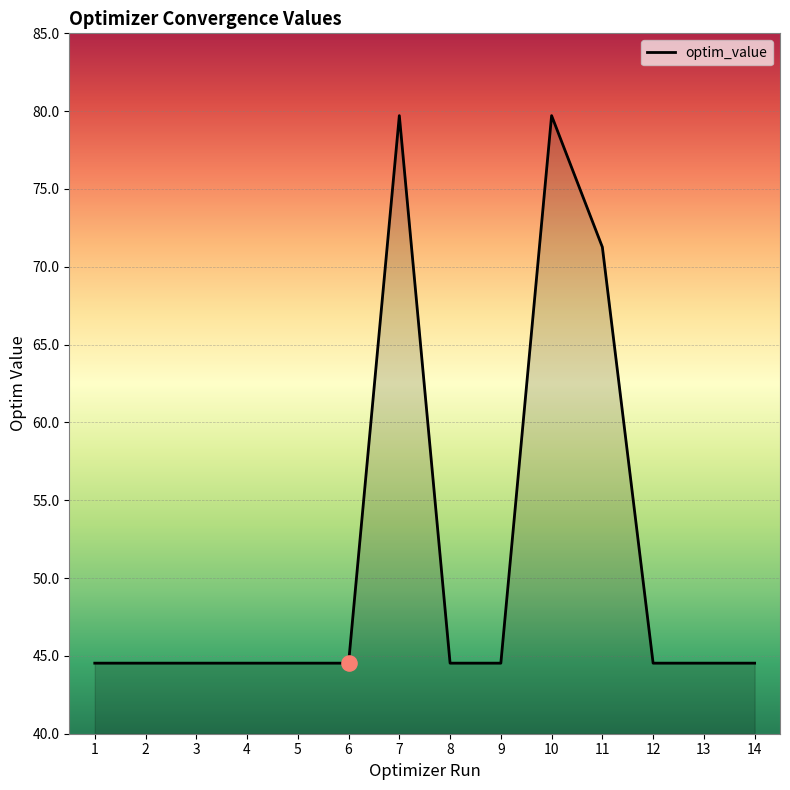

Which has a higher value, 1 or 11?

11